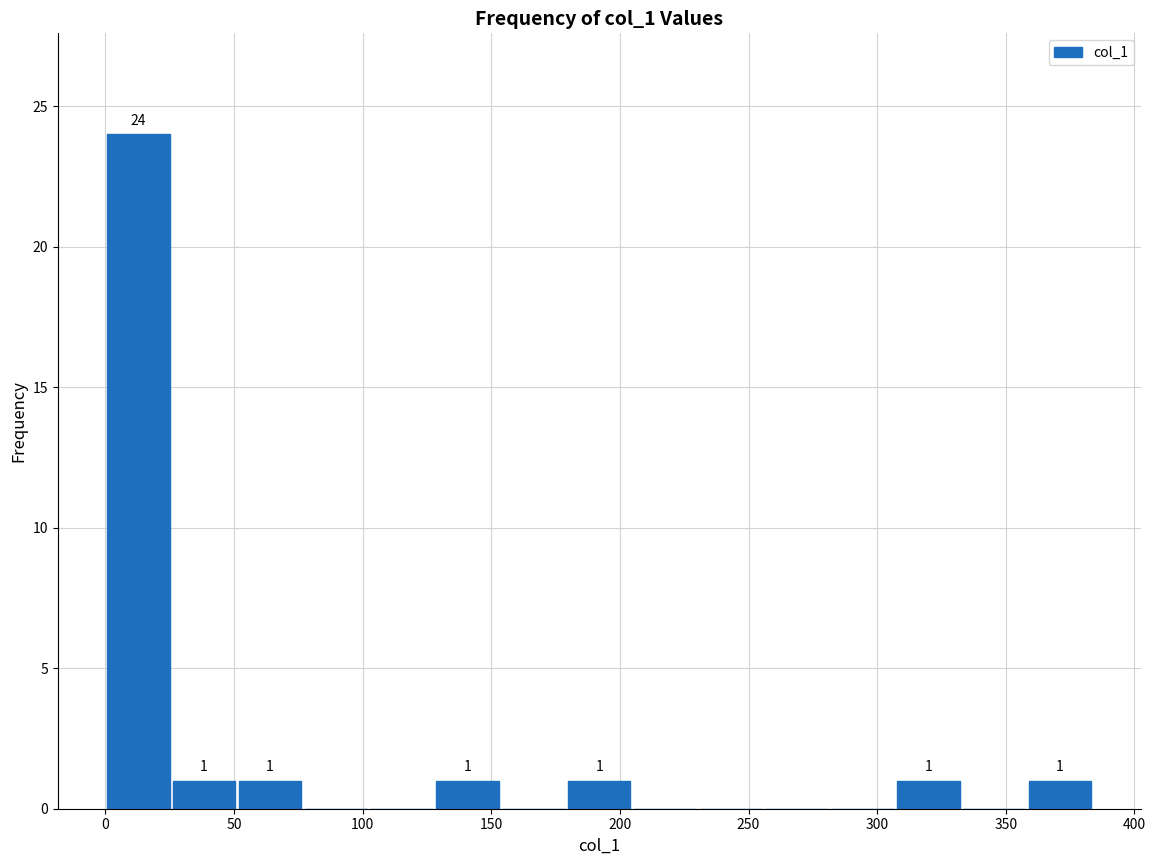

Over which range of the x-axis is the bar tallest?

0 to 25